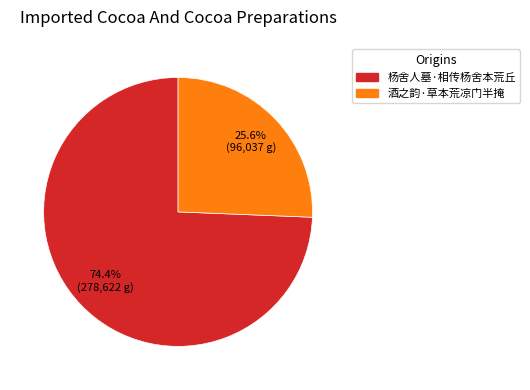

Rank the categories by value from lowest to highest.

酒之韵·草本荒凉门半掩, 杨舍人墓·相传杨舍本荒丘